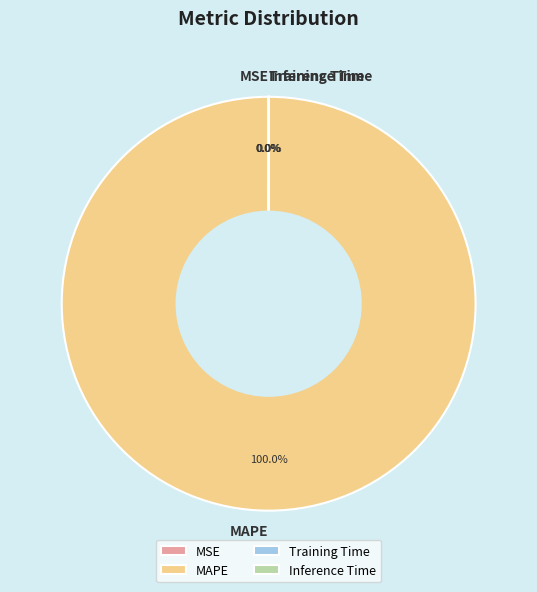

Which slice is the largest?

MAPE